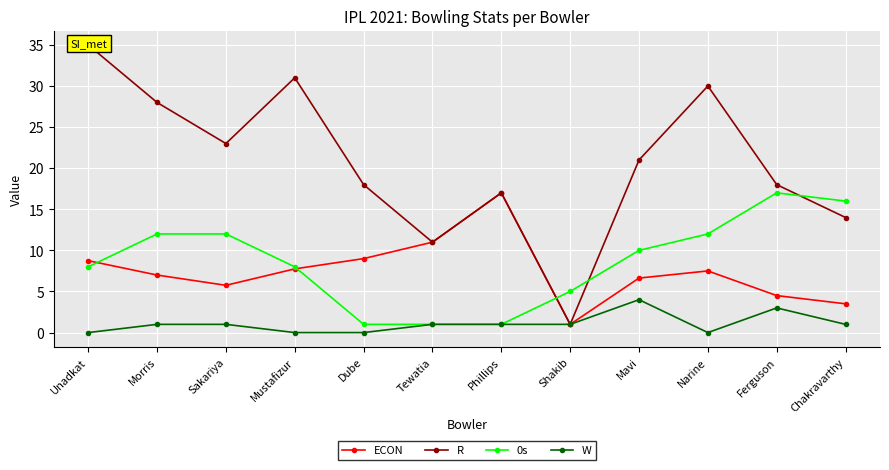

Is the value of ECON at Sakariya greater than the value of 0s at Sakariya?

No